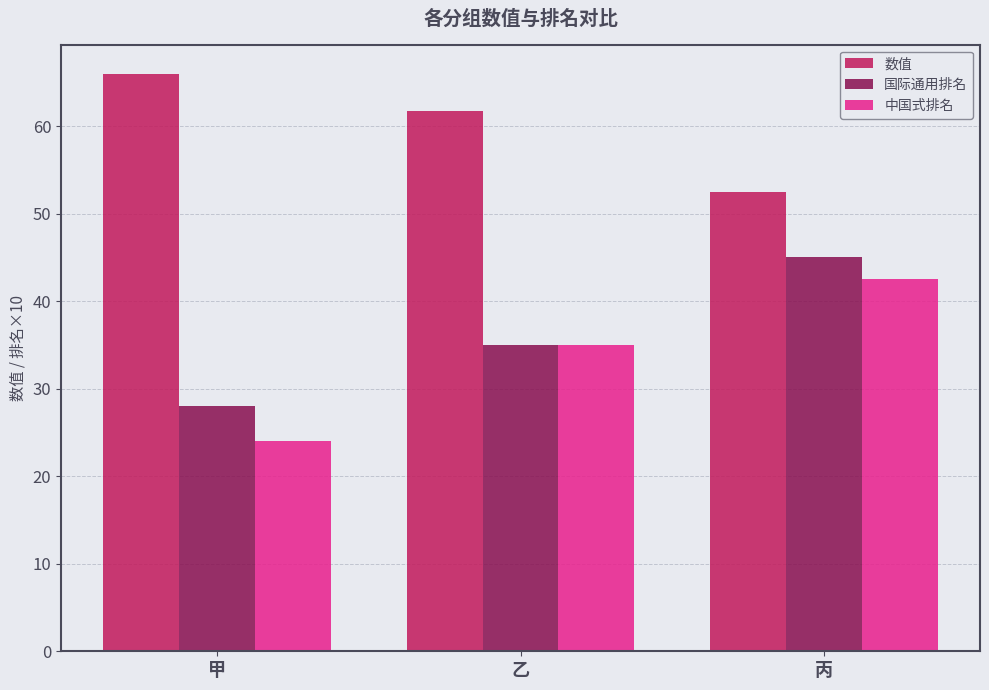

Reading left to right, list all the values displayed in this chart.

数值: 66.0	61.7	52.5
国际通用排名: 28.0	35.0	45.0
中国式排名: 24.0	35.0	42.5